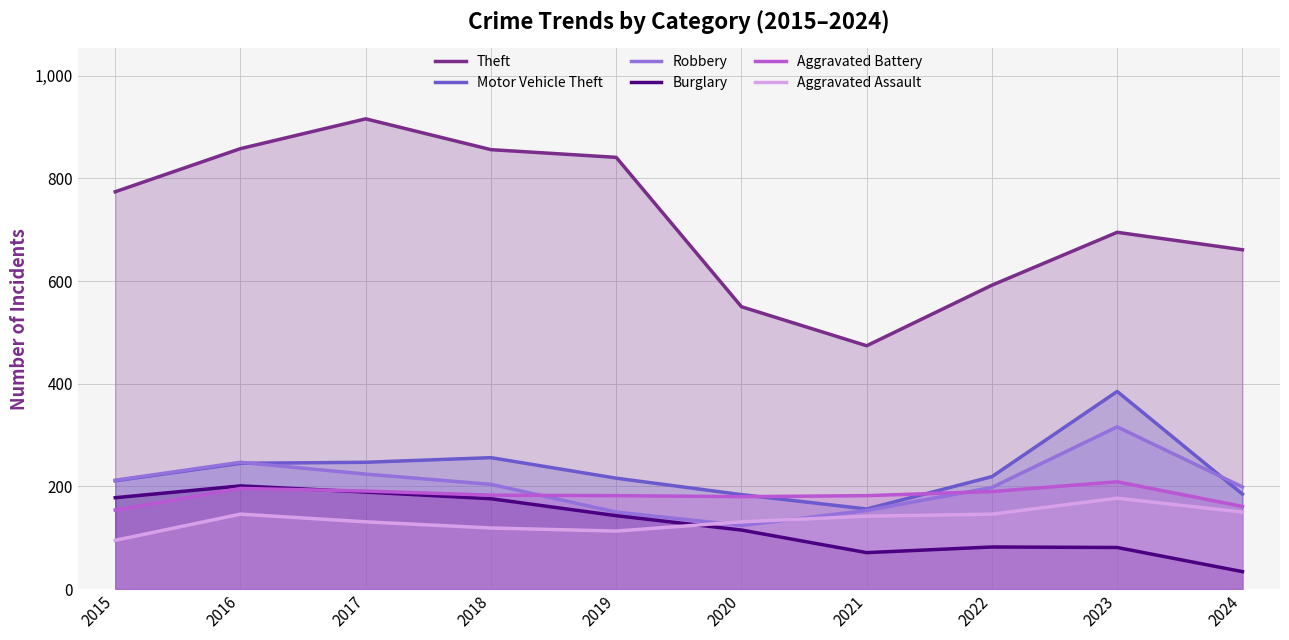

Which series has the widest spread of values?

Theft